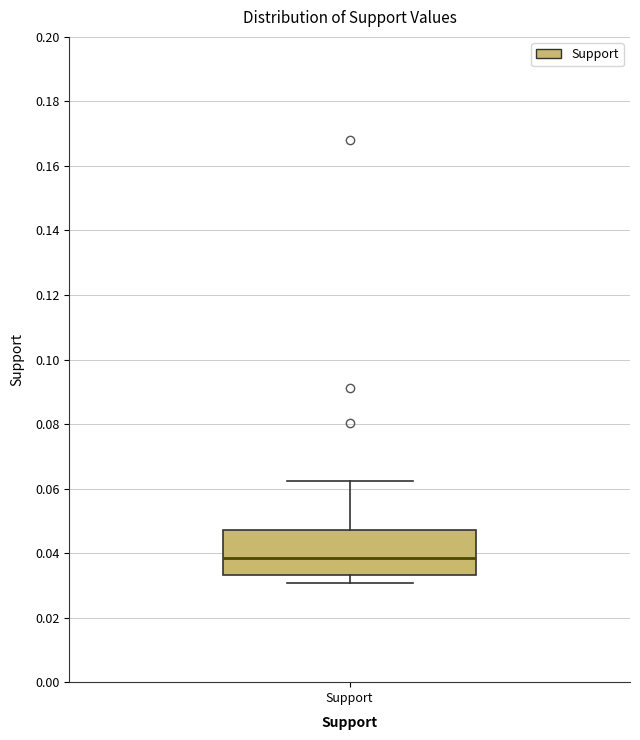

Read this box plot against the y-axis: the position of the median line, the range covered by the box, and the ends of both whiskers. The values are not printed on the chart, so give them approximately, as read against the axis.

median 0.038, box 0.034 to 0.048, whiskers 0.030 to 0.062